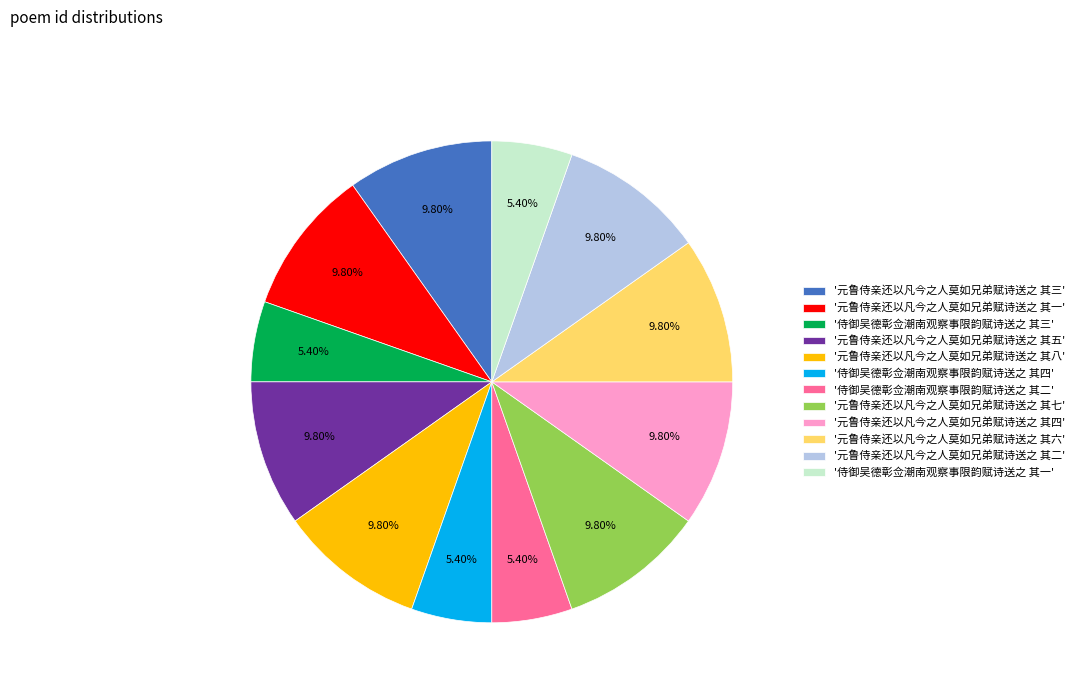

Does any single category account for the majority?

No